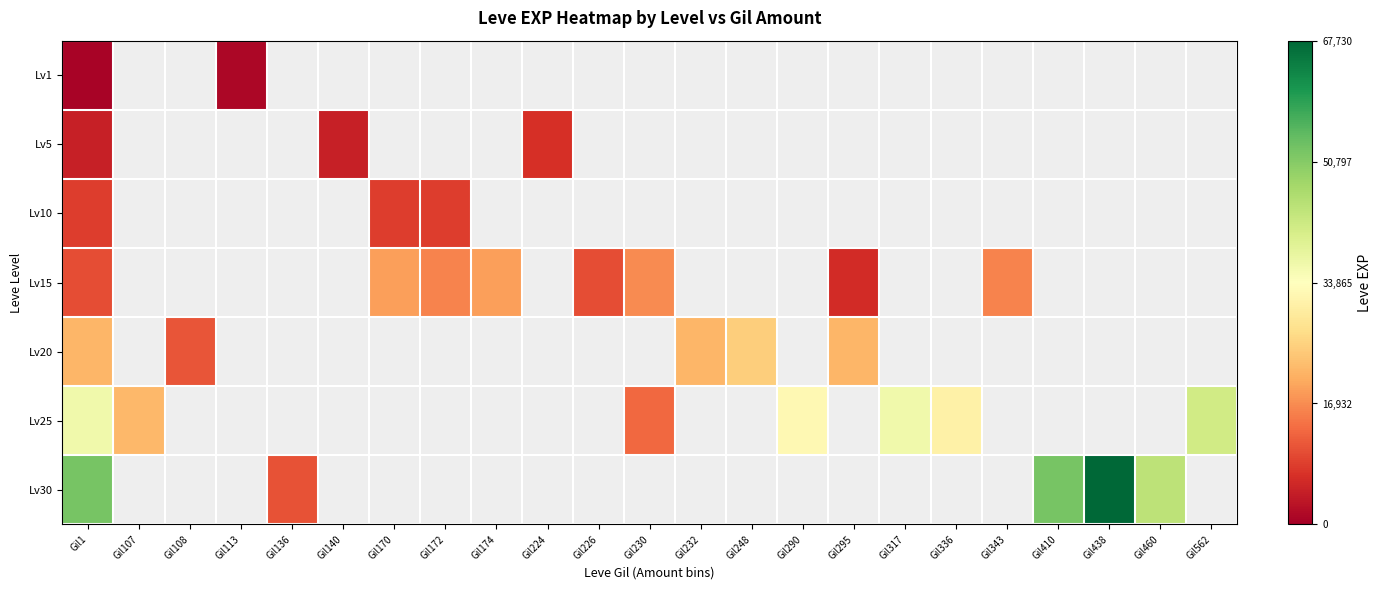

At which label does Lv5 reach its peak?

Gil224